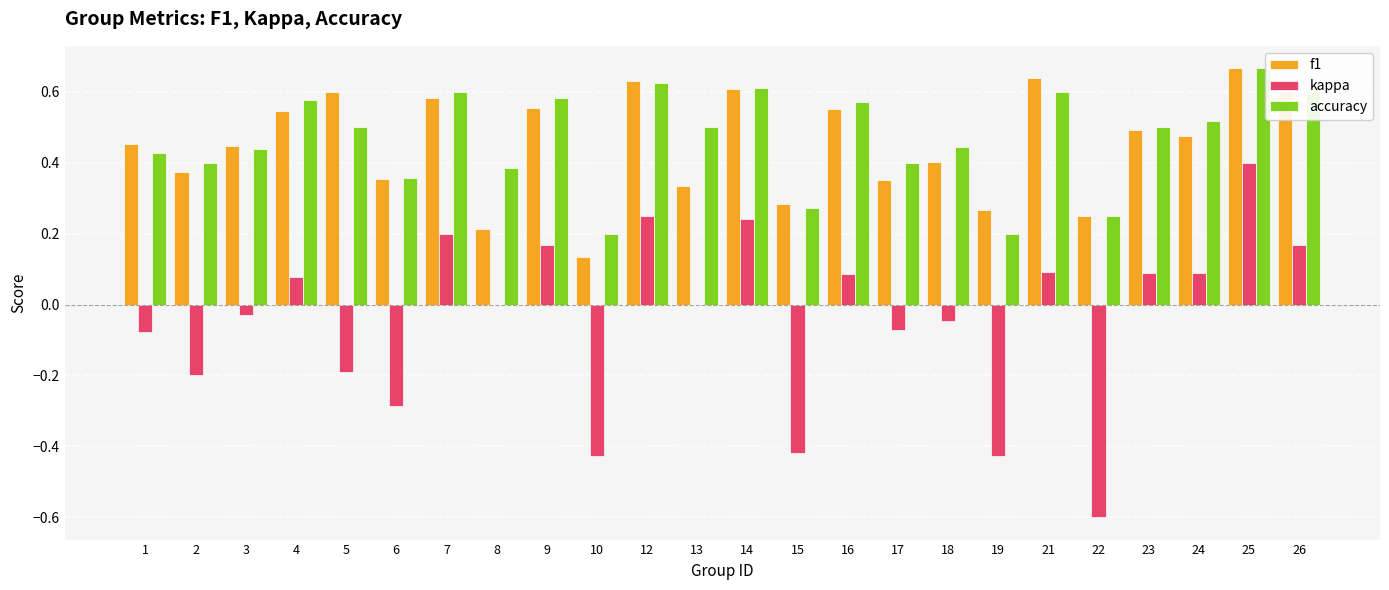

Between 13 and 25, which series saw the biggest shift?

kappa